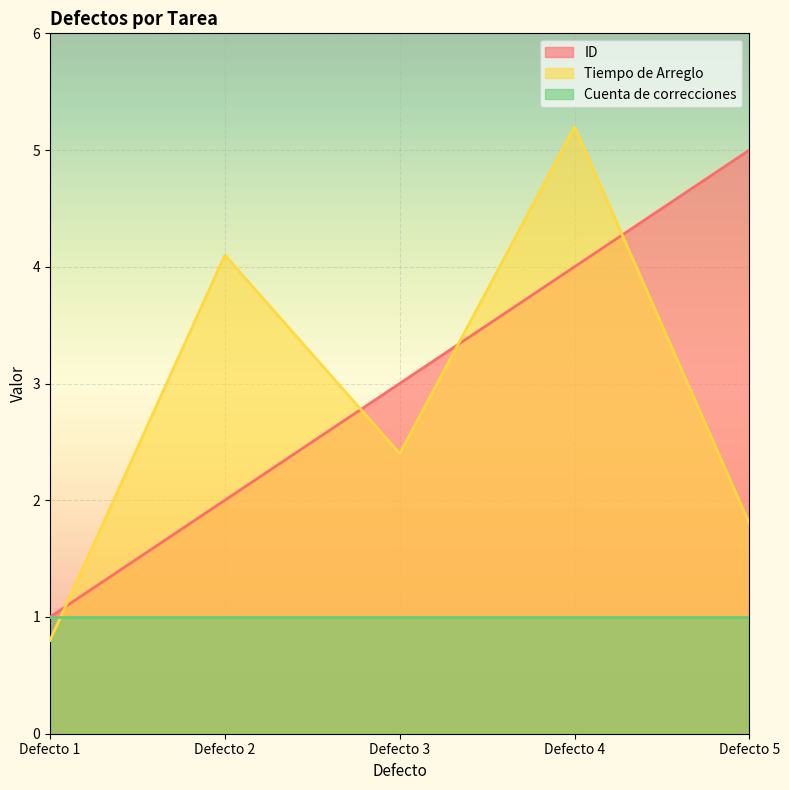

How many data points in Tiempo de Arreglo are above 2?

3